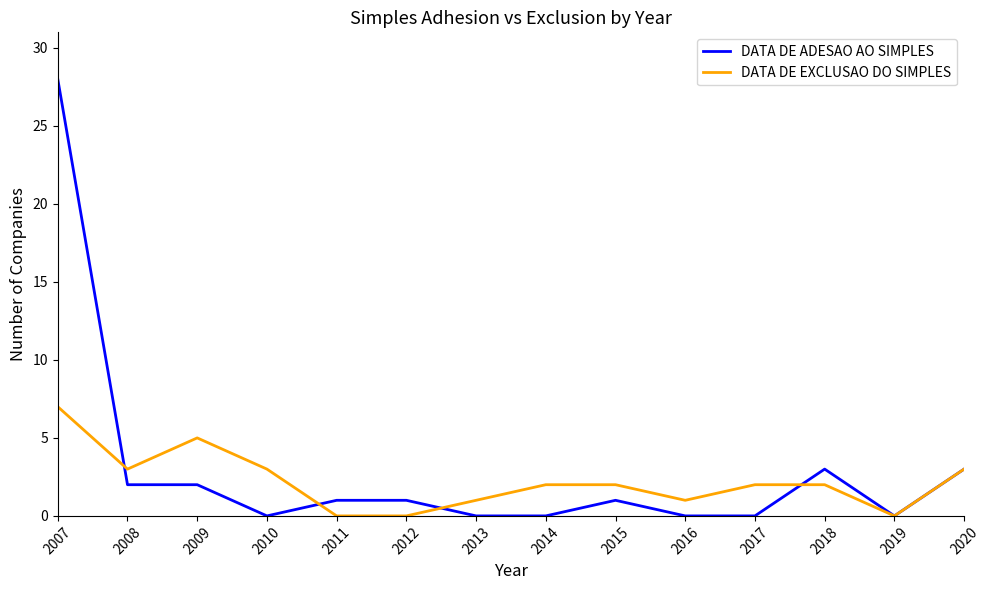

What are all the series names shown in the legend?

DATA DE ADESAO AO SIMPLES, DATA DE EXCLUSAO DO SIMPLES